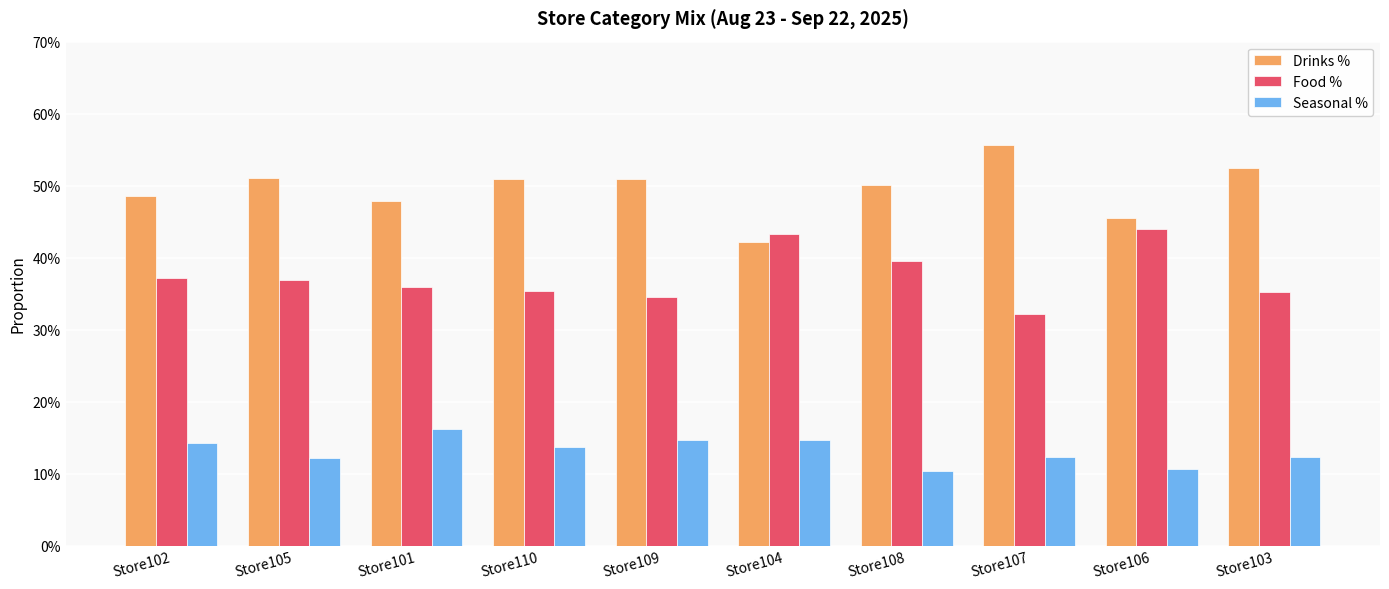

List the labels in order of Drinks % value, smallest first.

Store104, Store106, Store101, Store102, Store108, Store110, Store109, Store105, Store103, Store107